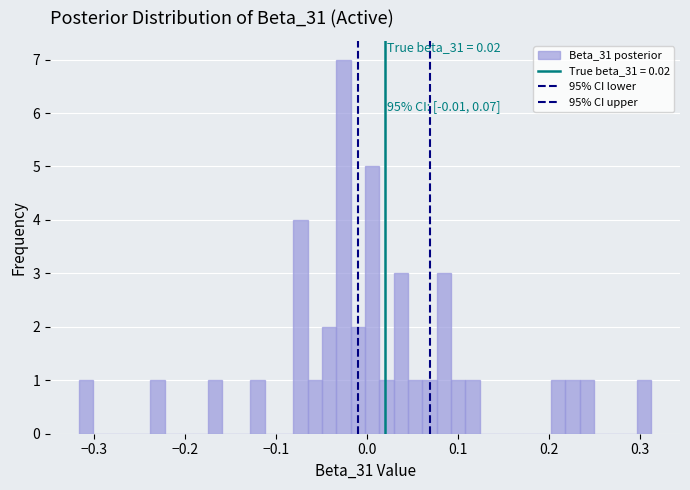

Read against the x-axis, roughly where is the centre of the tallest bar?

-0.03